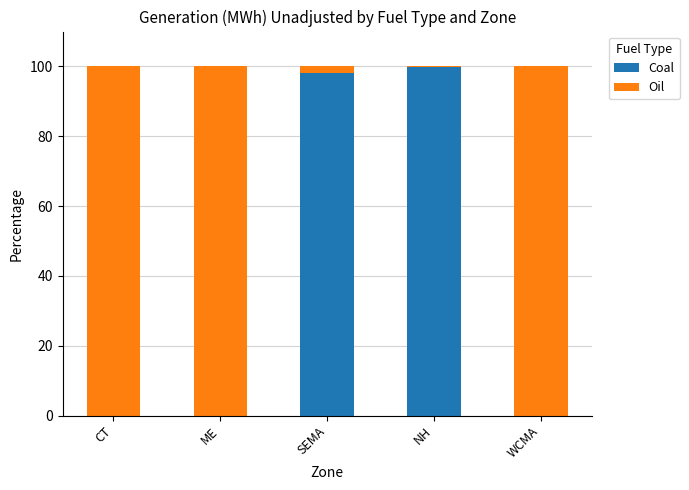

What is the total value across all series at CT?

100.0